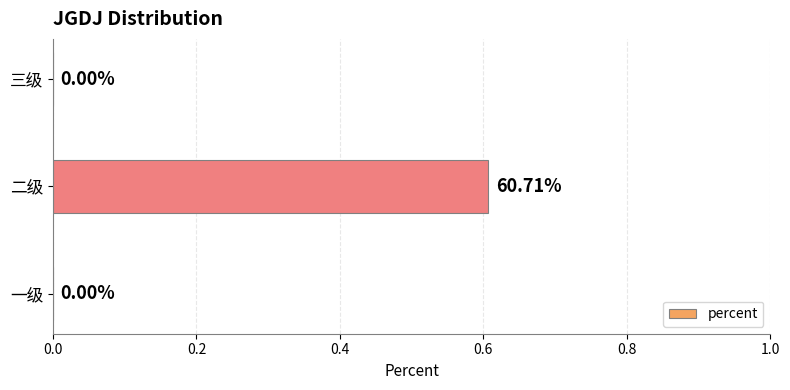

What is the average value?

0.2